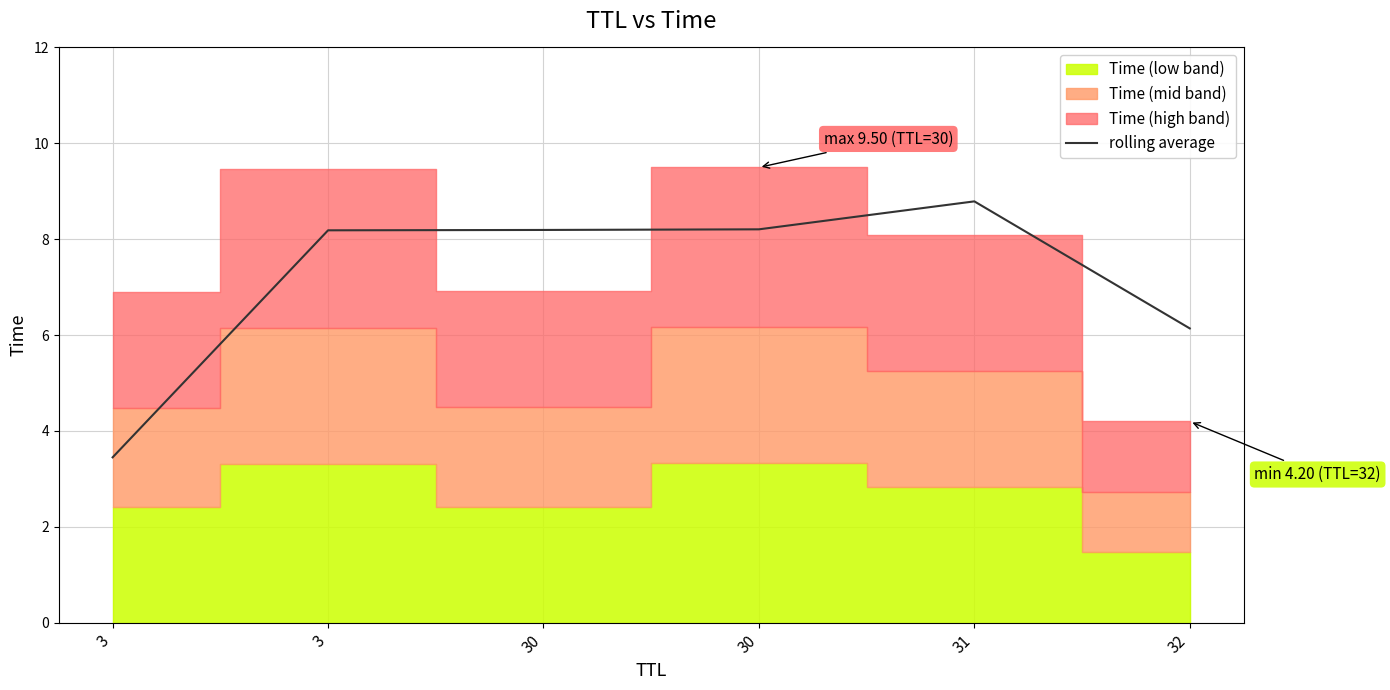

What is the value of the 2nd point from the left?

3.4